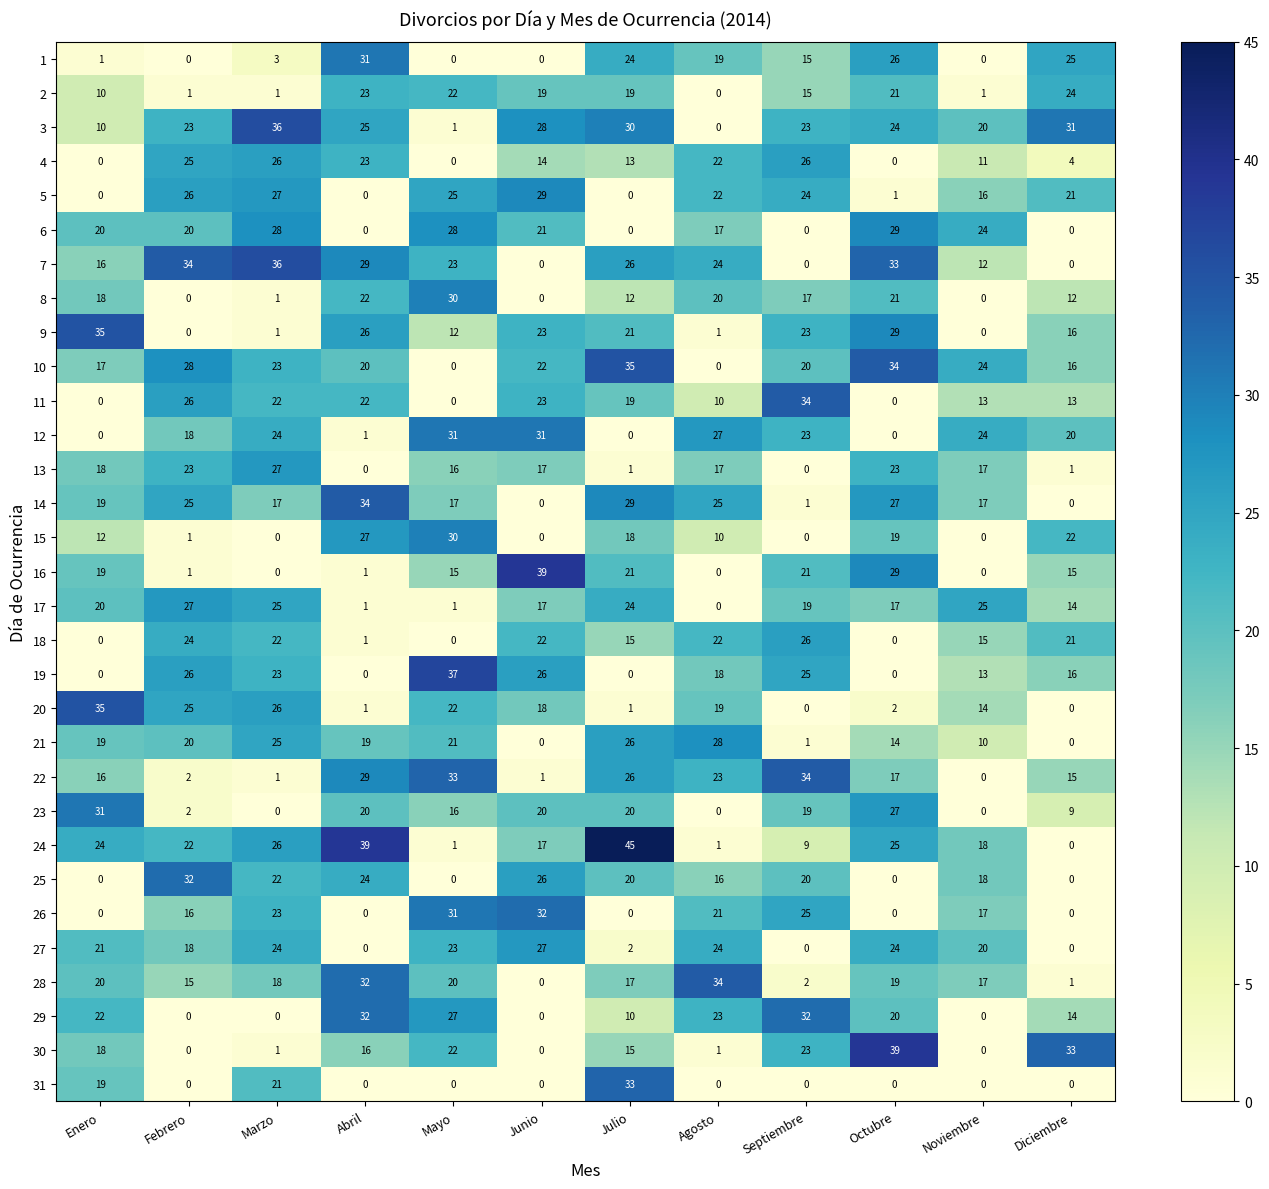

Is it true that 31 equals 0 at Abril?

True